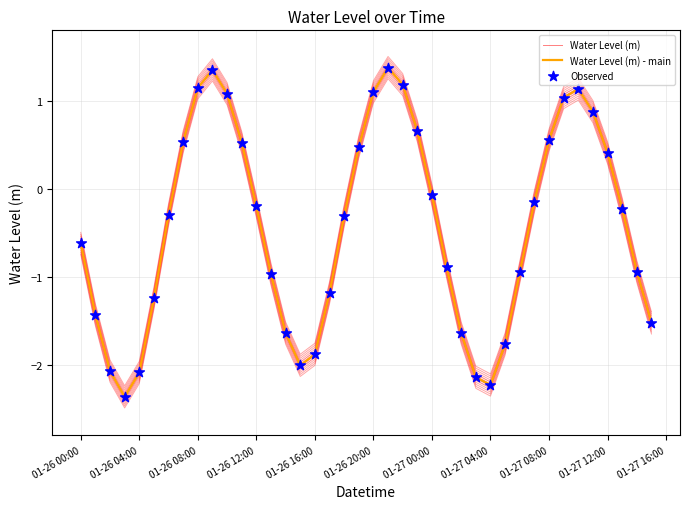

Is the value of Observed at 39 greater than the value of Water Level (m) at 18?

No